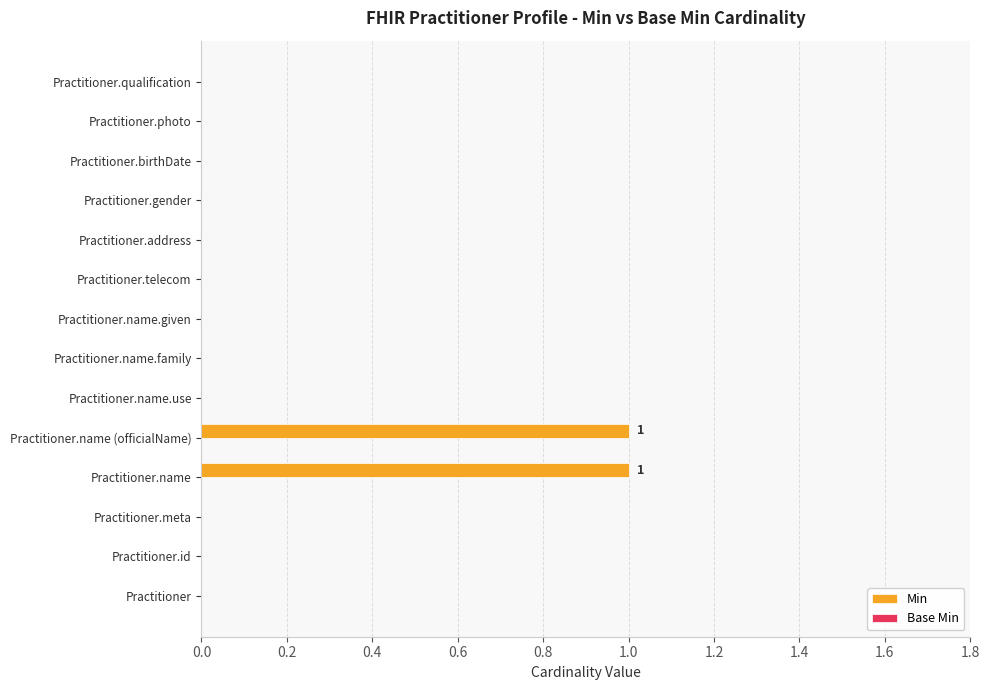

The value at Practitioner.gender is 0. True or false?

True